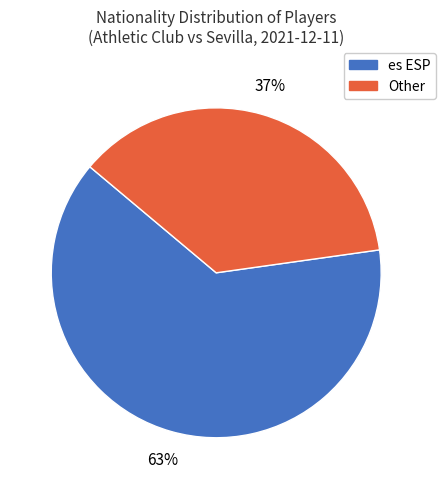

Which slice represents more than half of the pie?

es ESP